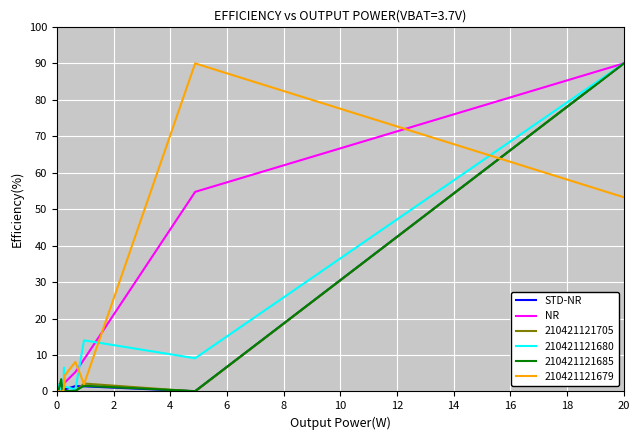

What is the greatest value displayed?

90.0